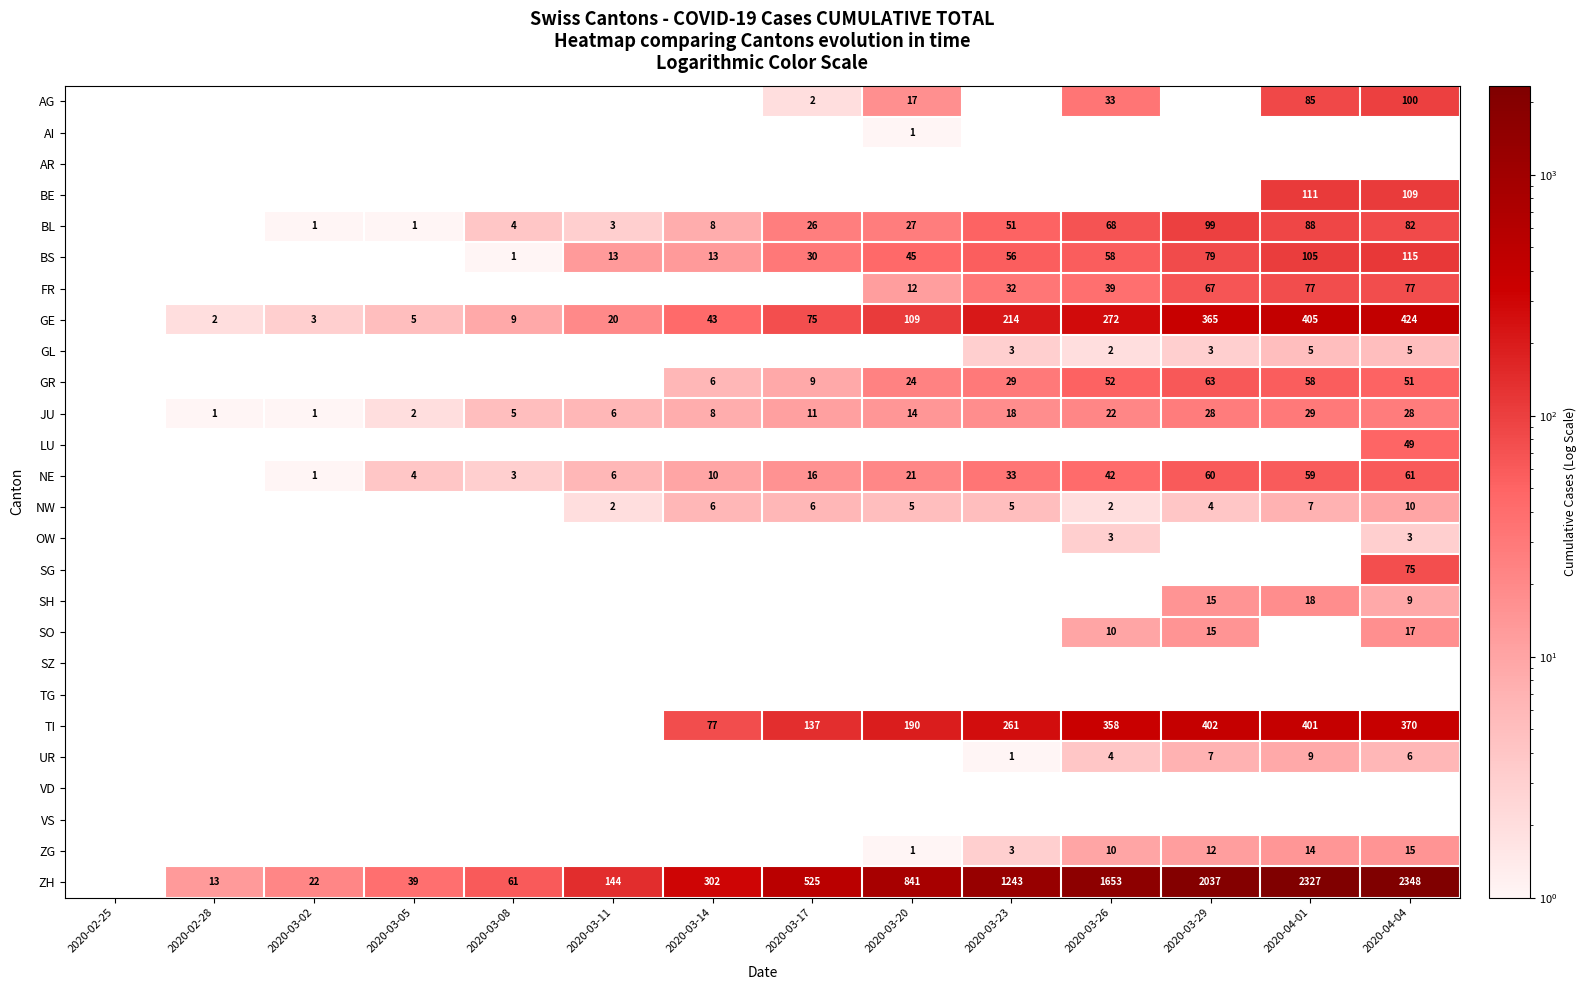

The NE series shows 19.0 at 2020-03-23. True or false?

False